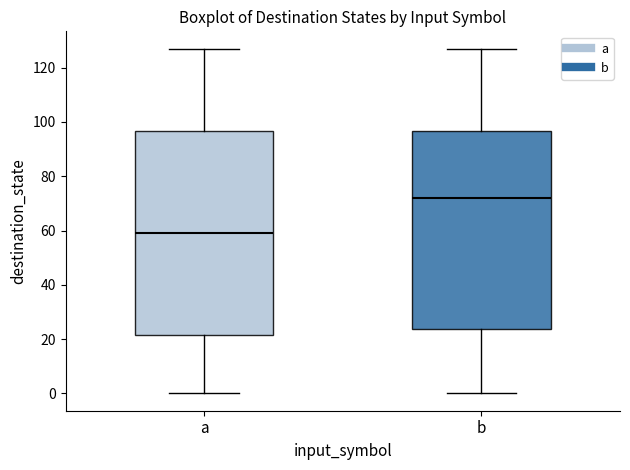

Where does the median line of the box for b sit on the y-axis? The values are not printed on the chart, so give them approximately, as read against the axis.

72